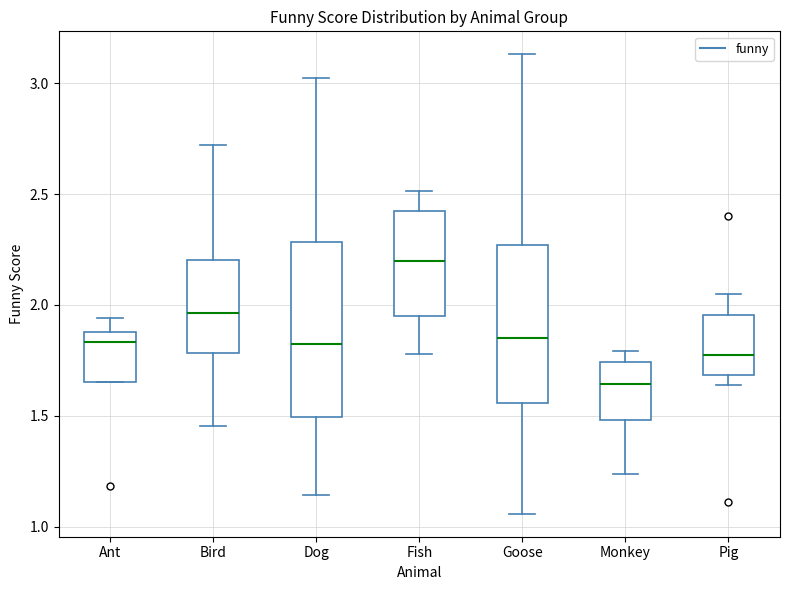

Which box is the tallest, from its lower edge to its upper edge?

Dog